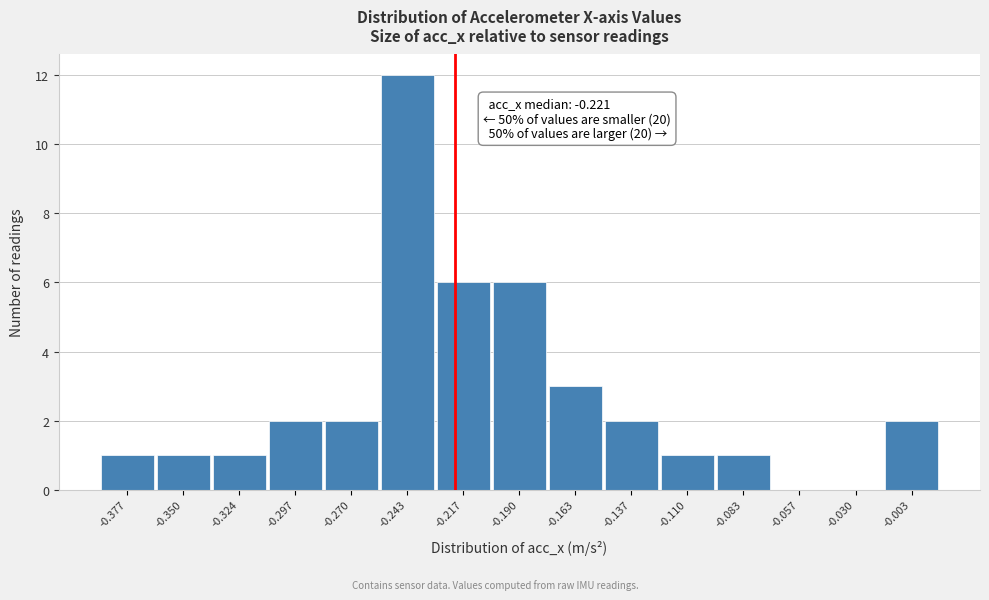

Over which range of the x-axis is the bar tallest?

-0.255 to -0.230